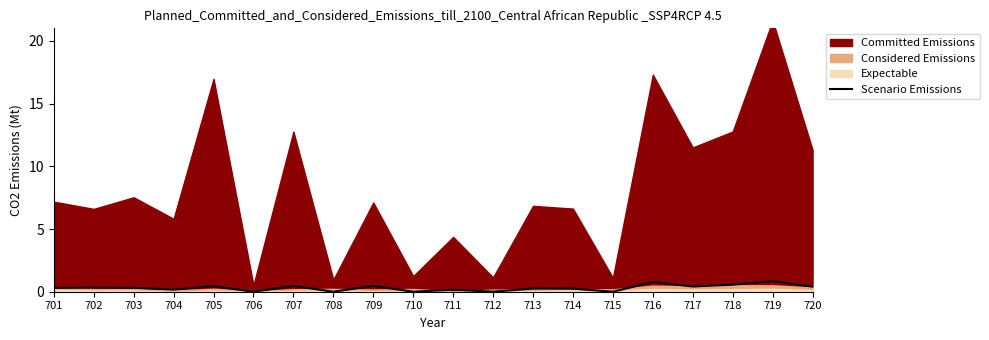

The value at 720 is 0.4. True or false?

True